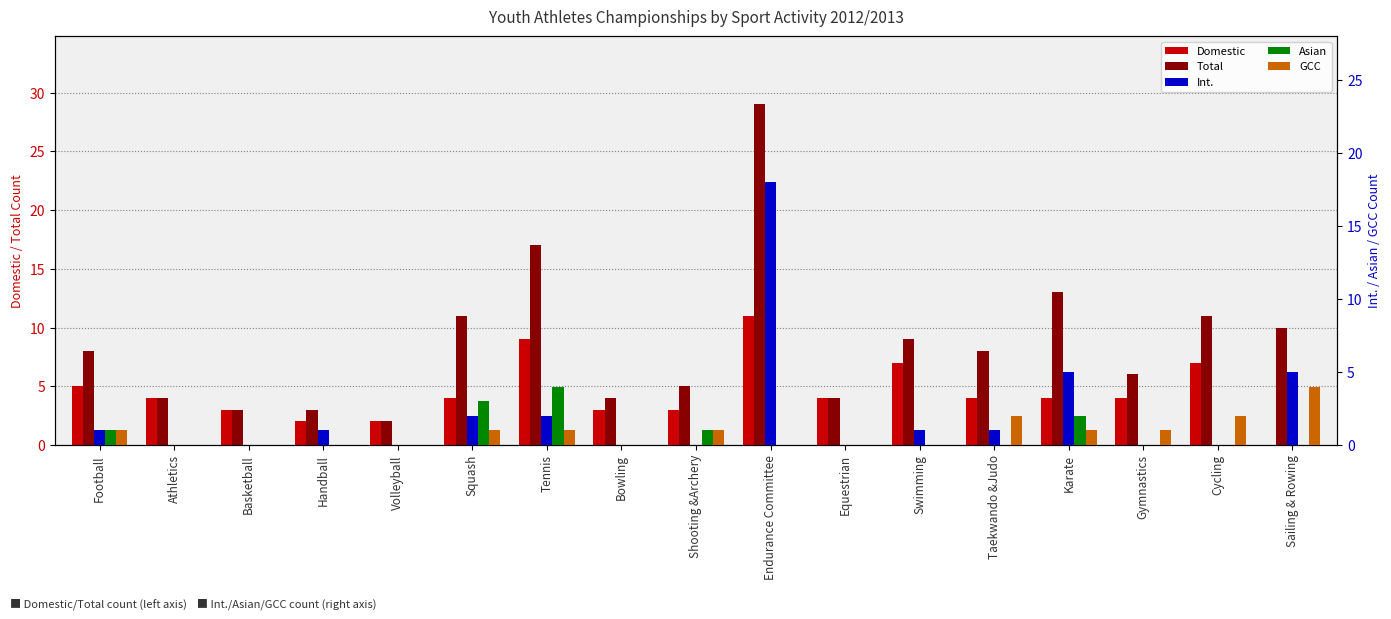

How many groups of bars are there?

17